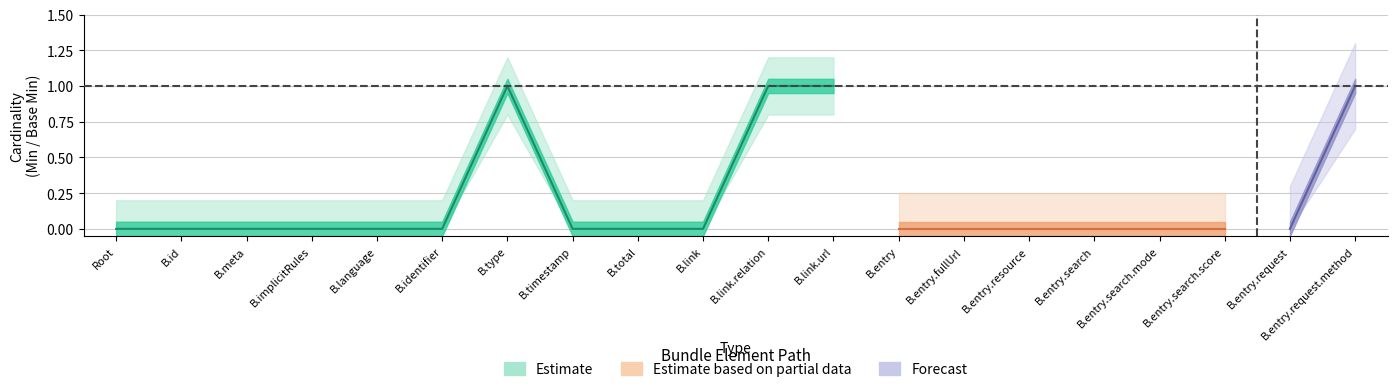

What position from the left is Bundle.link.url?

12